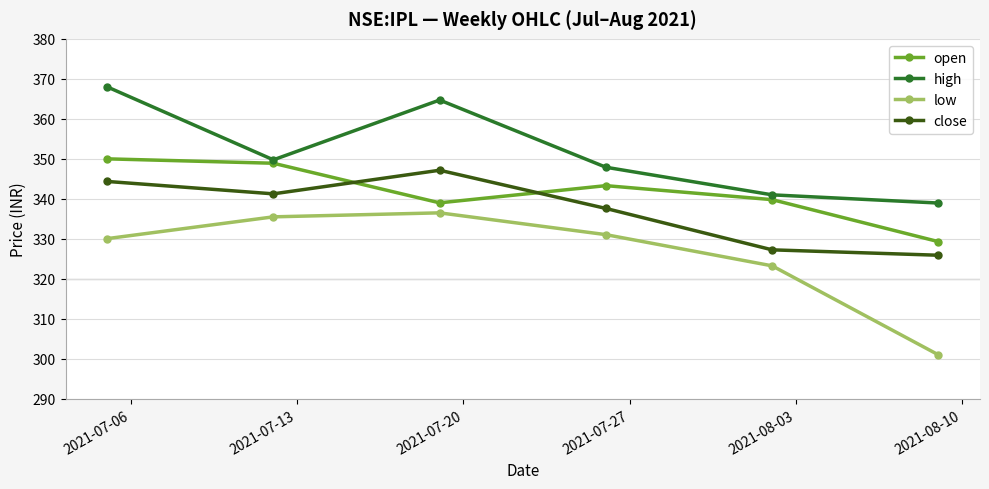

List the series in order of their peak value, highest first.

high, open, close, low